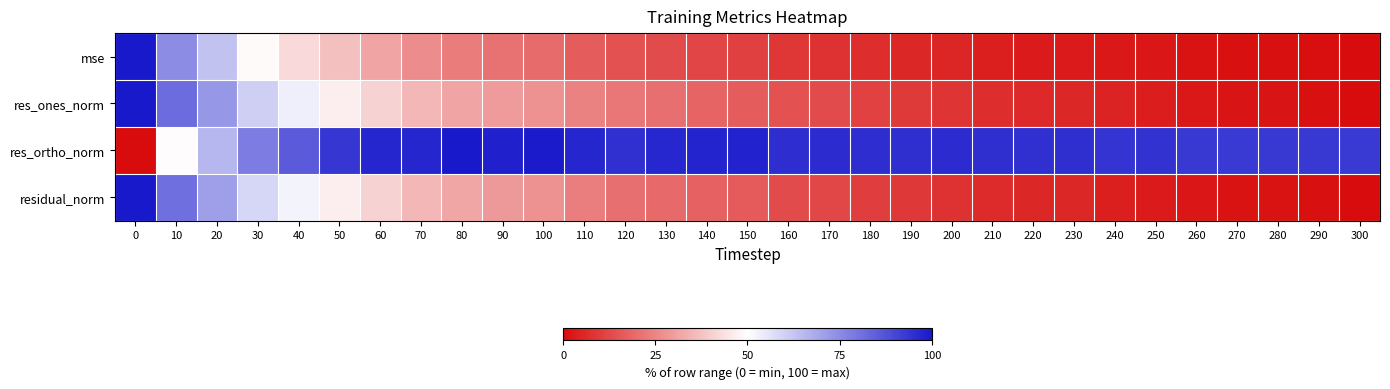

Which series has the largest range (max minus min)?

mse